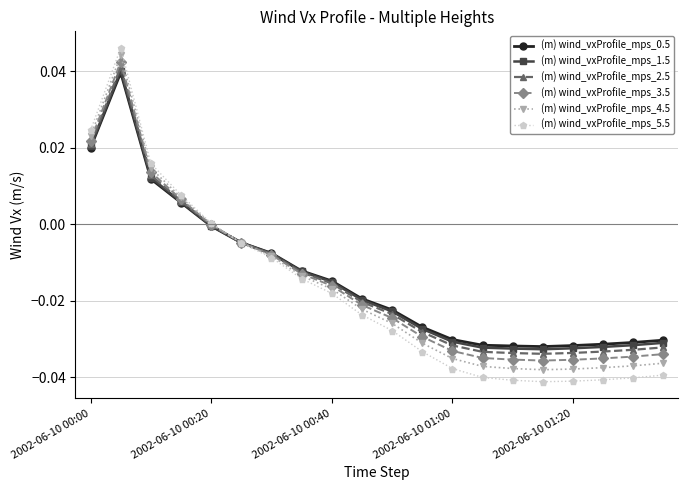

True or false: (m) wind_vxProfile_mps_1.5 has more than 0 interior local peaks.

True